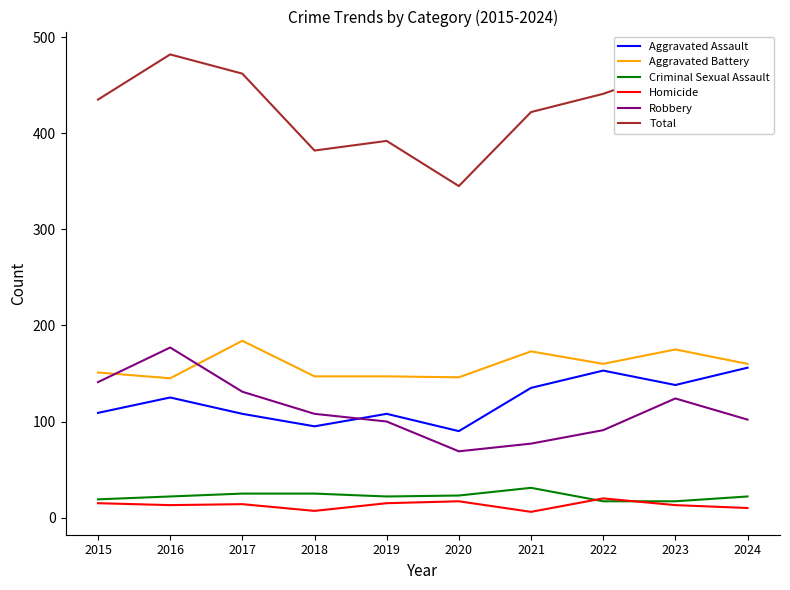

True or false: Aggravated Battery and Total intersect in this chart.

False